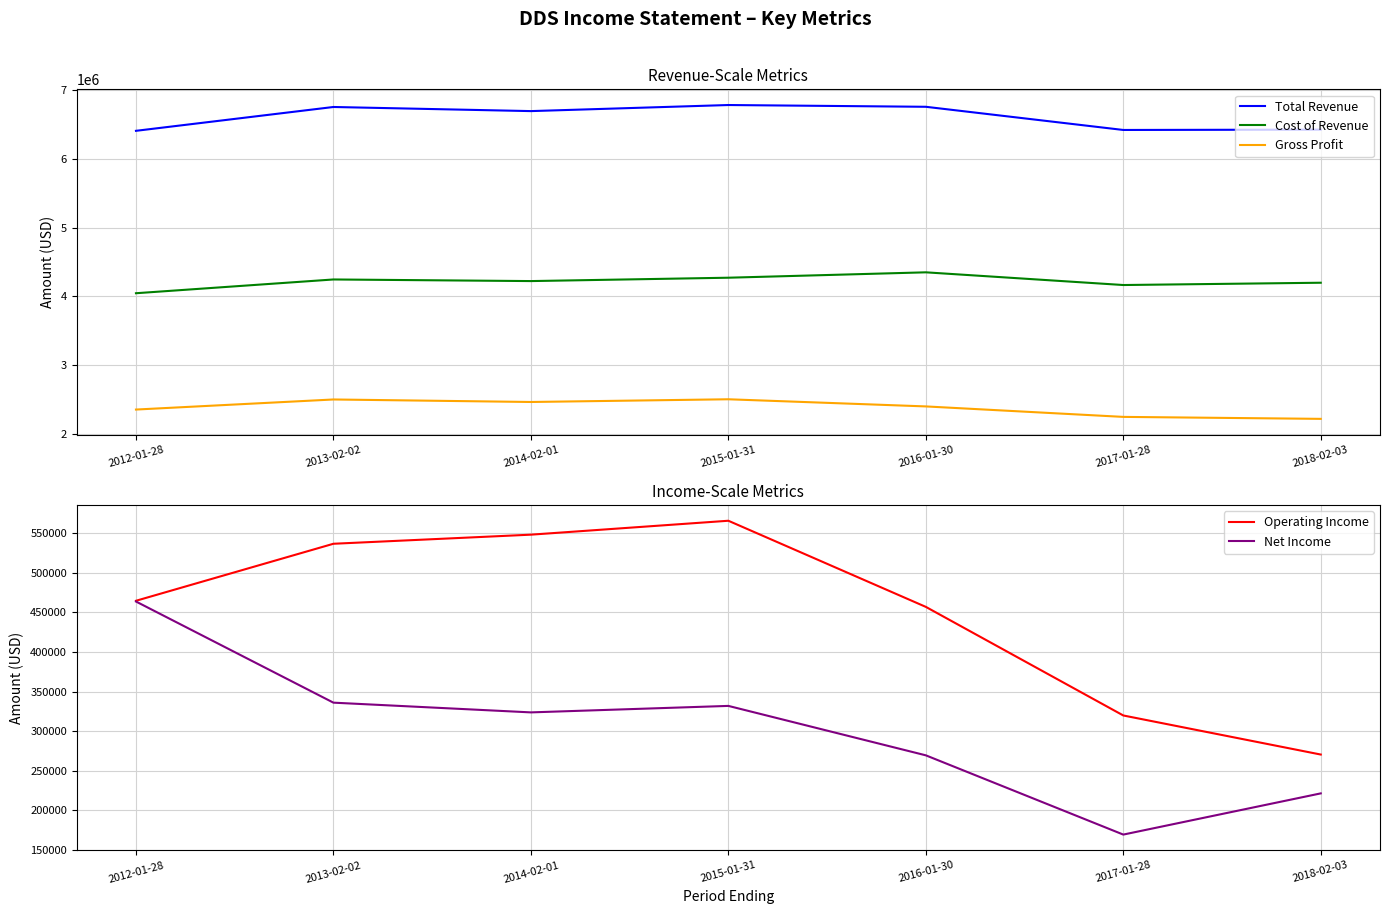

At which category does the chart reach its minimum across all series?

2017-01-28